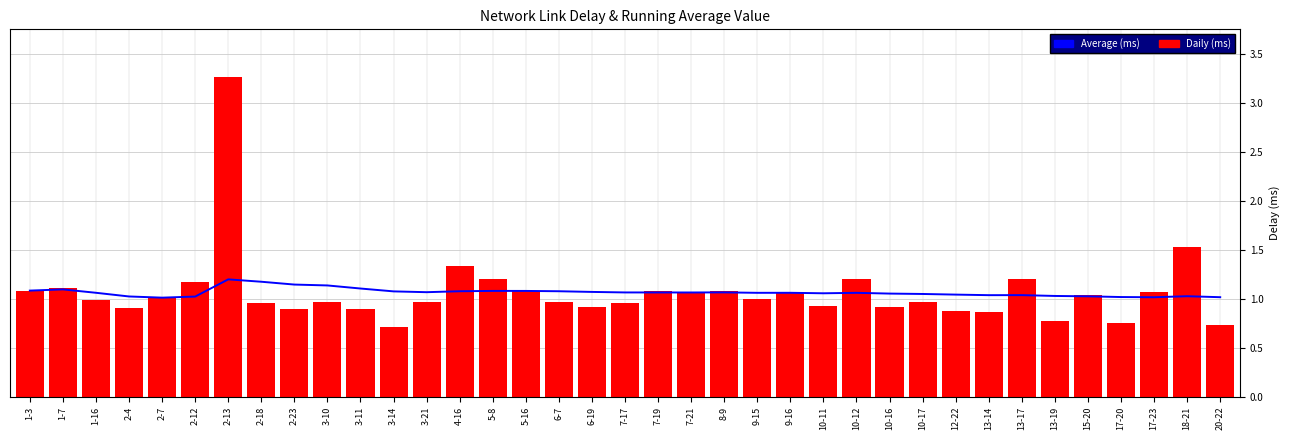

Which series changed the most between 3-11 and 13-14?

Average (ms)